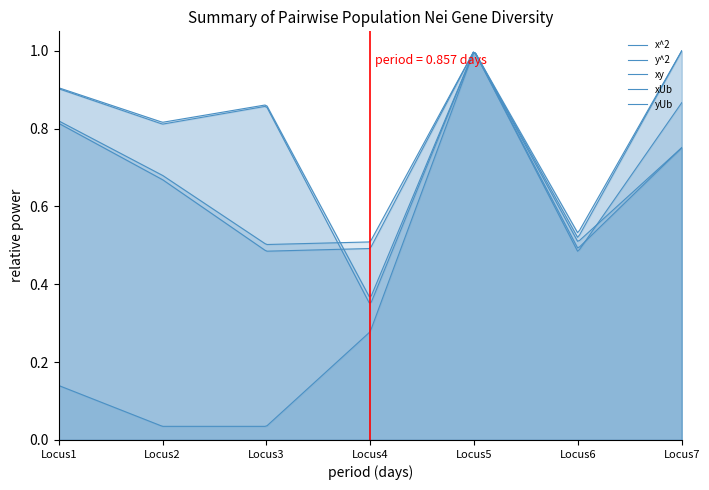

What is the lowest value of the yUb series?

0.3